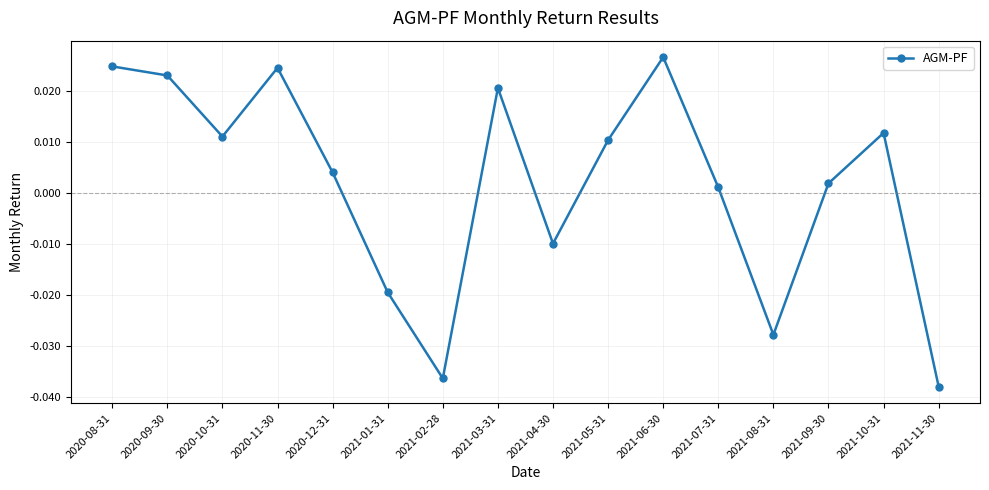

Which category has the lowest value across all series?

2021-11-30